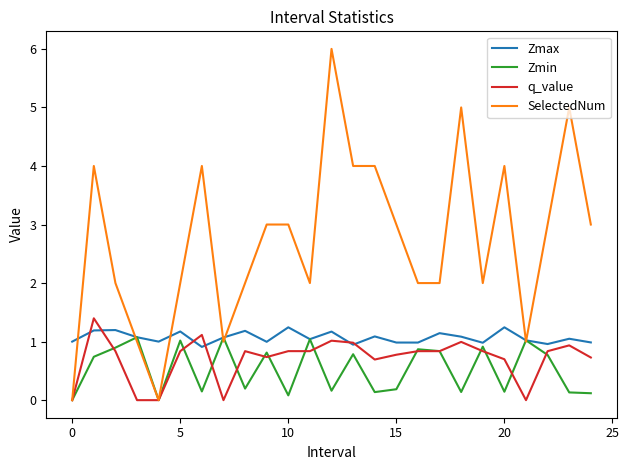

Which series has the largest range (max minus min)?

SelectedNum